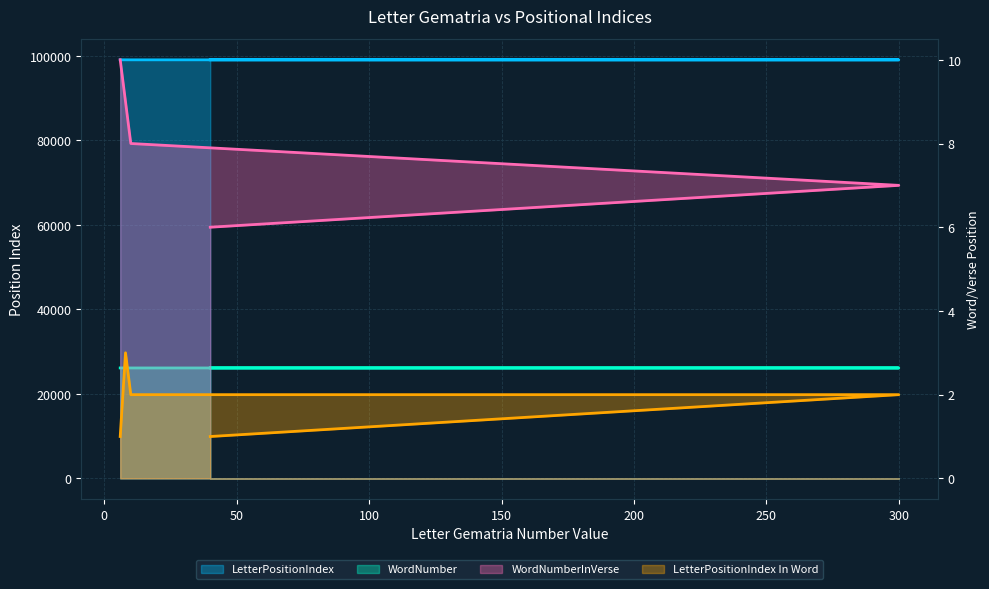

True or false: LetterPositionIndex In Word has a value of 1 at 6.

True